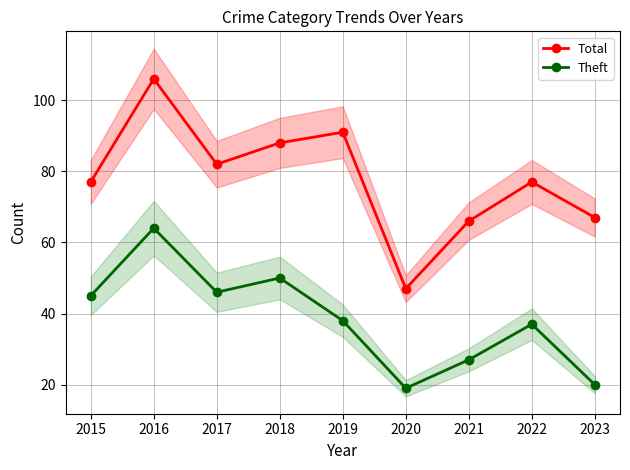

Read the Total value at 2015, to the nearest 10.

80